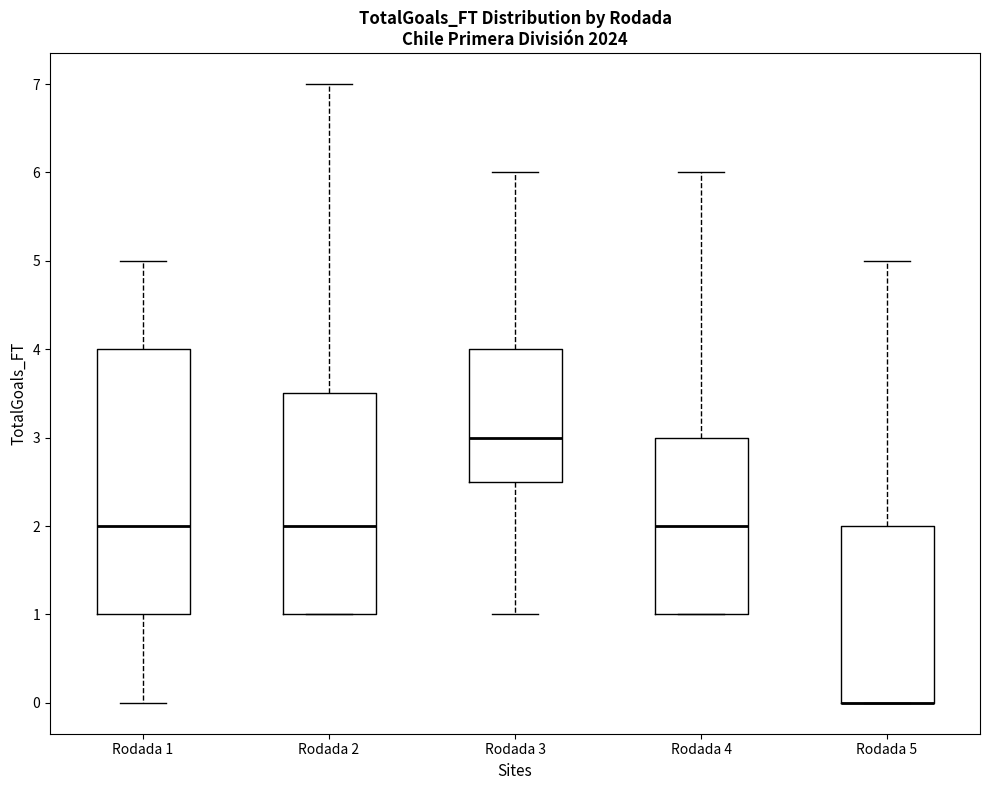

Reading left to right, transcribe this box plot: for each box, give where its median line is, the range the box spans, and where its two whiskers end, as read against the y-axis. The values are not printed on the chart, so give them approximately, as read against the axis.

Rodada 1: median 2.0, box 1.0 to 4.0, whiskers 0.0 to 5.0
Rodada 2: median 2.0, box 1.0 to 3.5, whiskers 1.0 to 7.0
Rodada 3: median 3.0, box 2.5 to 4.0, whiskers 1.0 to 6.0
Rodada 4: median 2.0, box 1.0 to 3.0, whiskers 1.0 to 6.0
Rodada 5: median 0.0 (drawn on the box's lower edge), box 0.0 to 2.0, whiskers 0.0 to 5.0